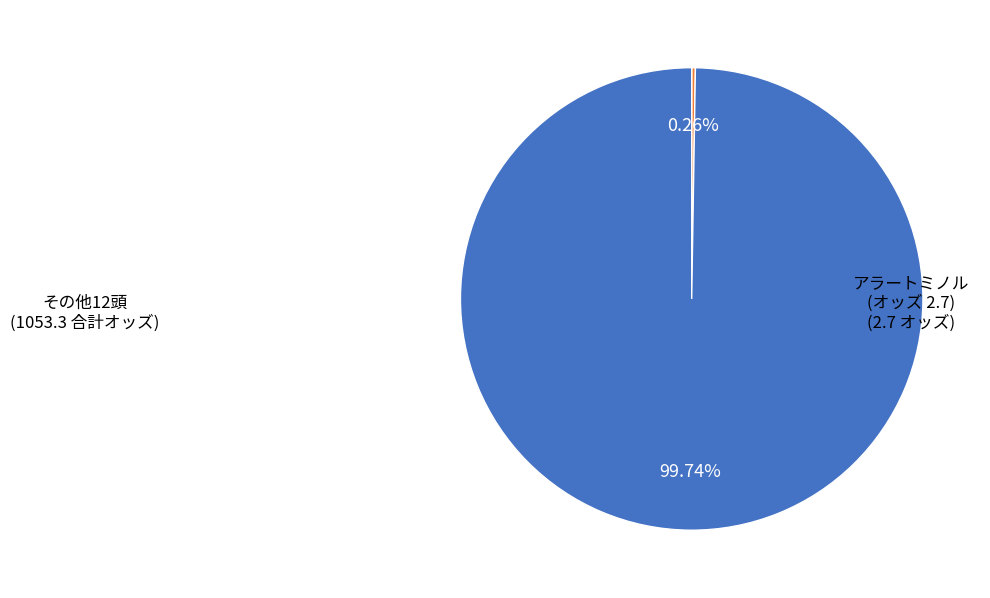

Does any single category account for the majority?

Yes